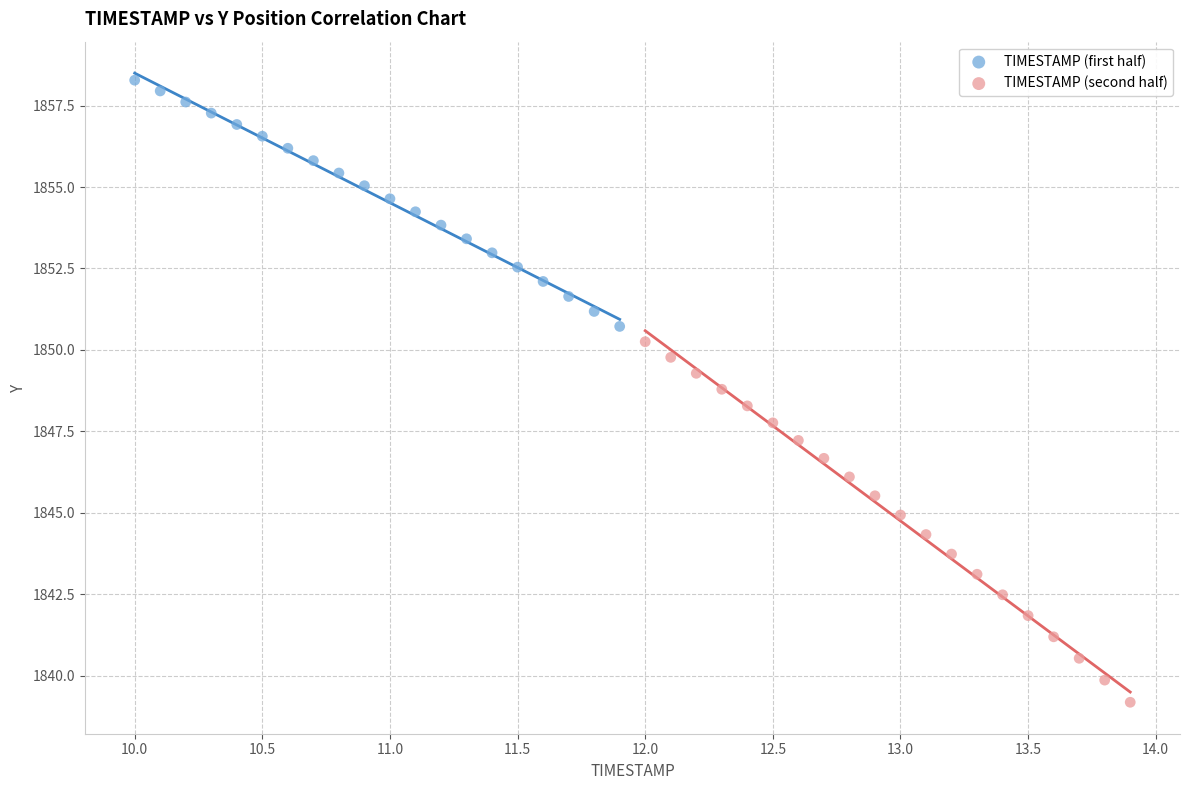

Which series has the widest spread of Y values?

TIMESTAMP (second half)